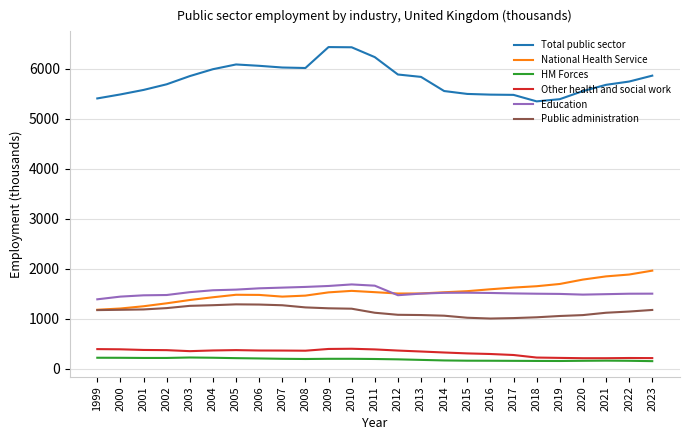

What is the difference between the second highest and minimum values in the Other health and social work series?

185